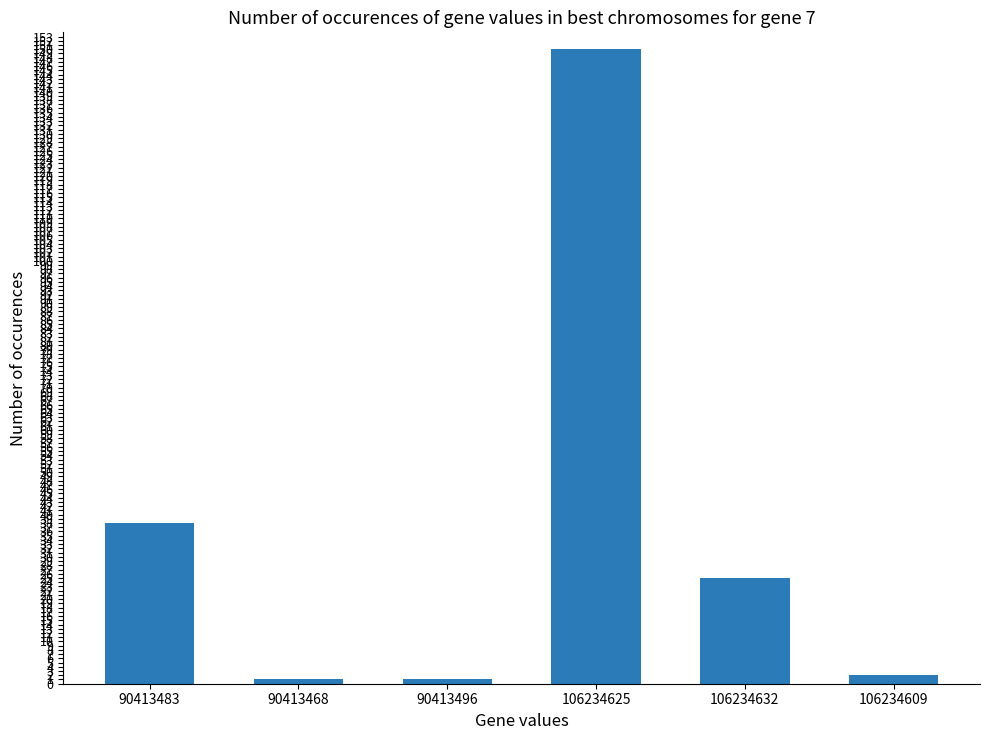

True or false: the data shows 150 at 106234625.

True